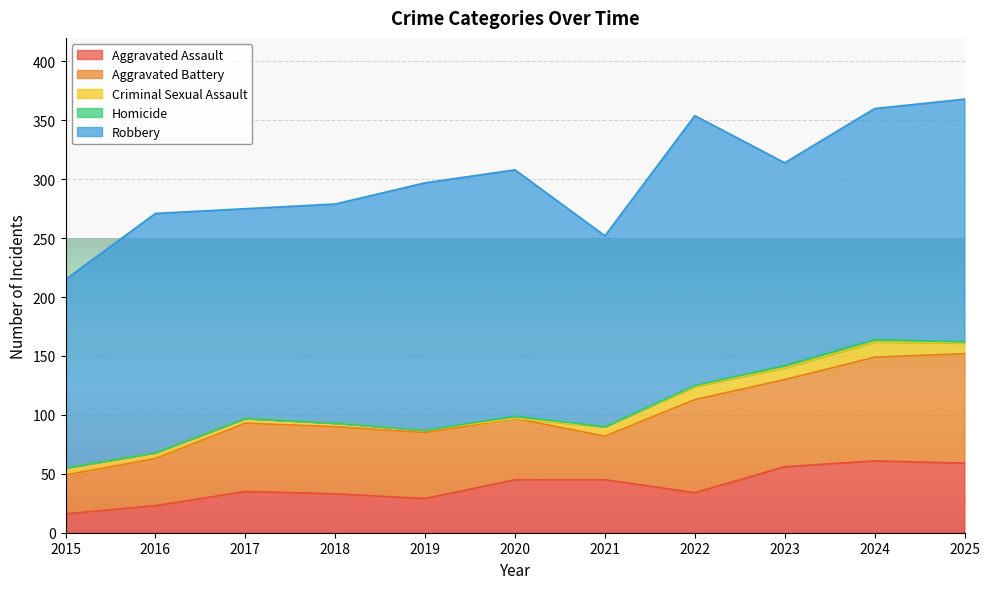

What is the difference between the maximum and minimum values in the Aggravated Assault series?

45